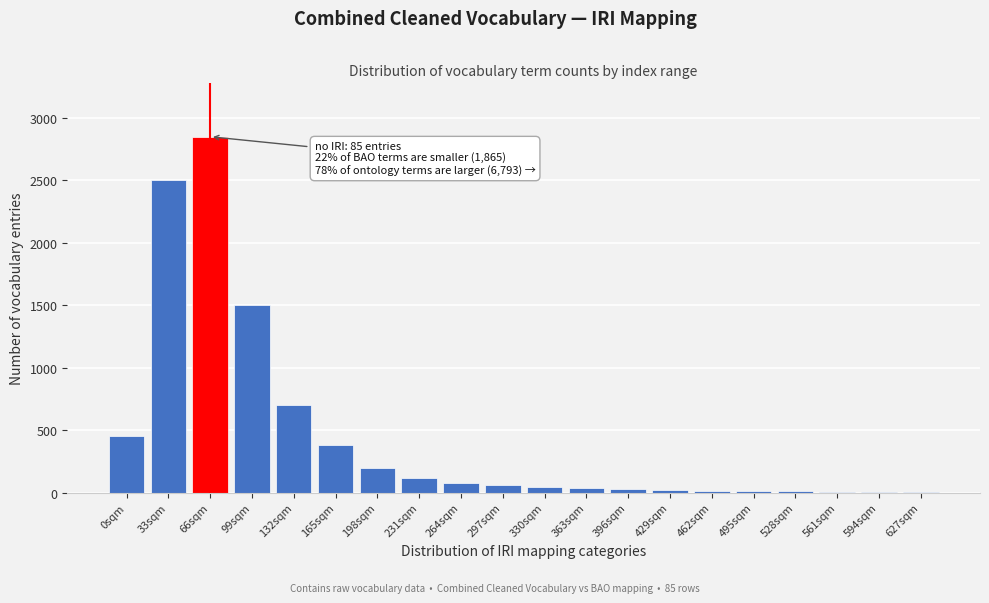

At which category does the chart reach its peak across all series?

66sqm